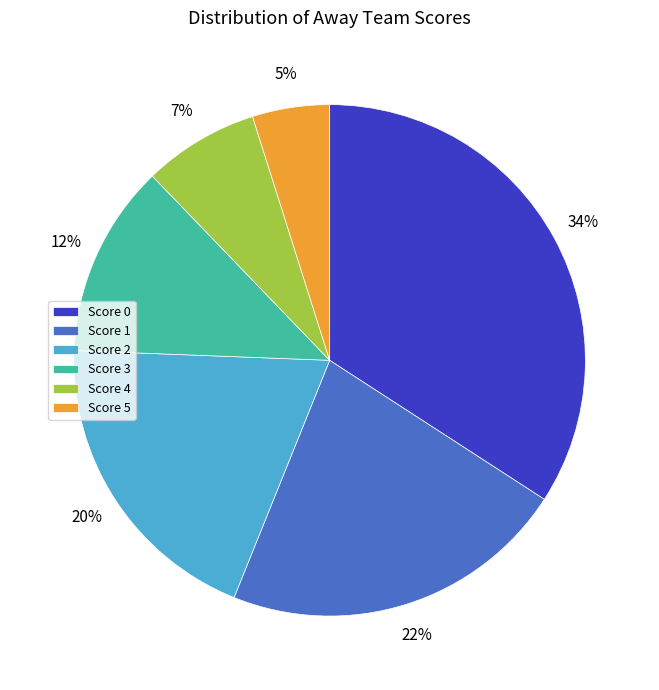

Rank the categories by value from highest to lowest.

Score 0, Score 1, Score 2, Score 3, Score 4, Score 5